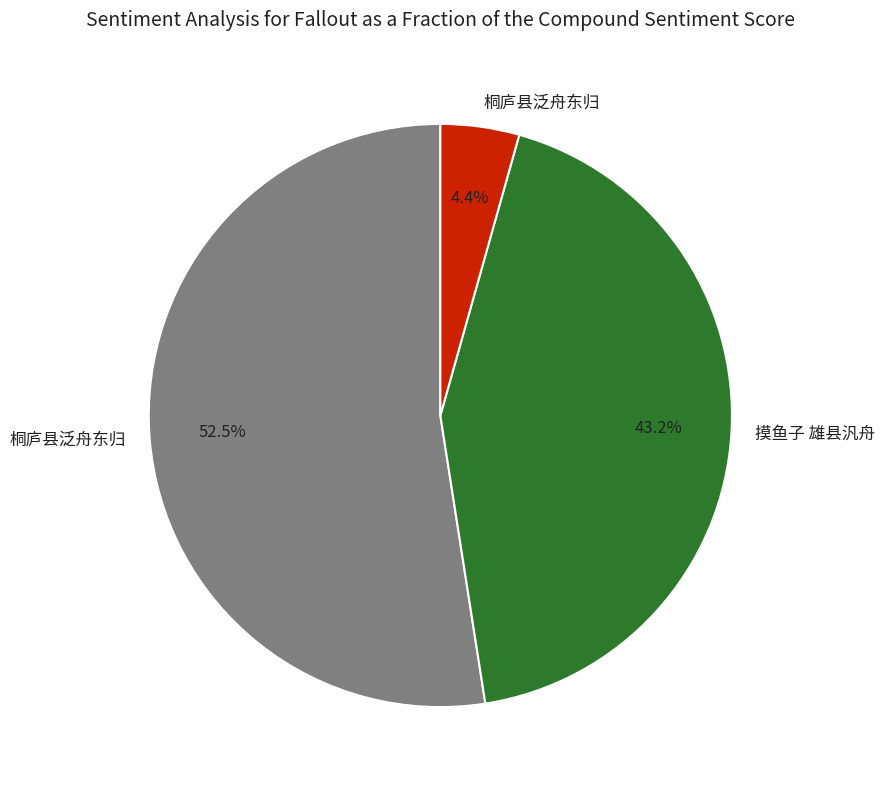

Does any single category account for the majority?

Yes